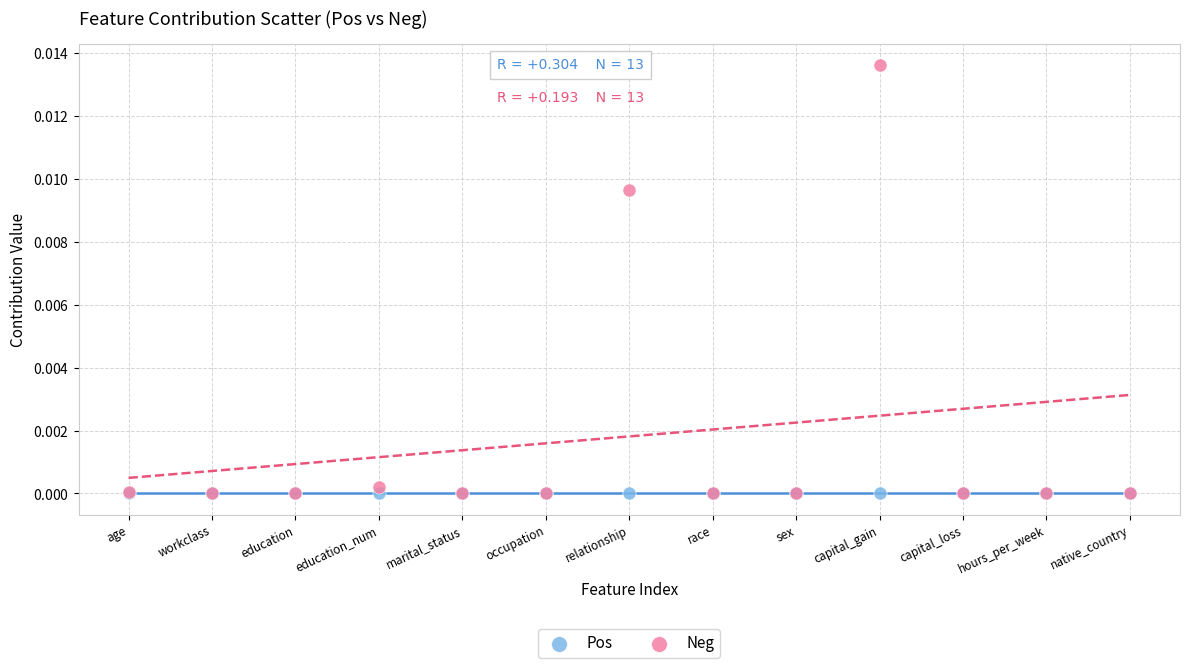

Which series has the widest spread of Y values?

Neg